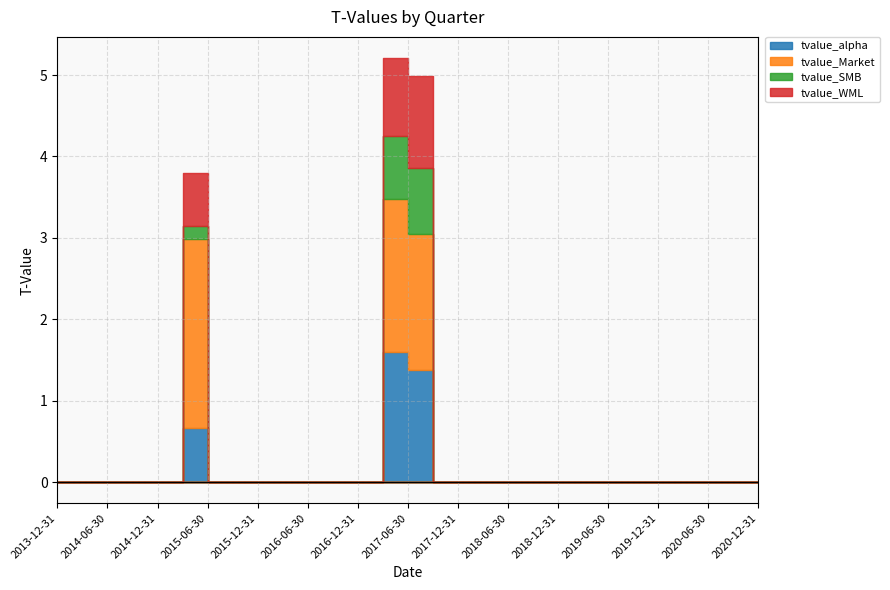

True or false: tvalue_Market and tvalue_WML intersect in this chart.

False